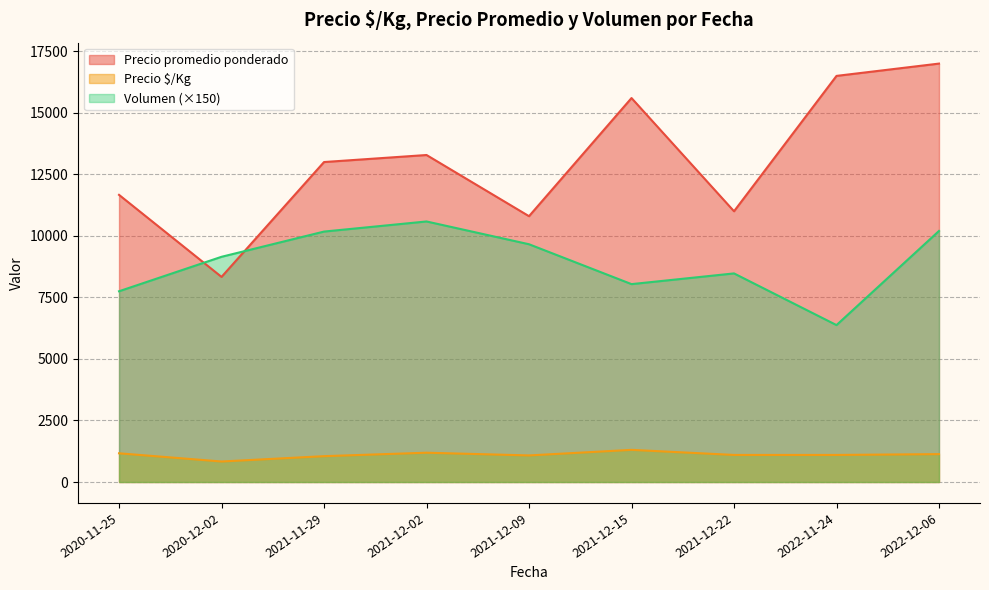

True or false: Volumen (×150) and Precio $/Kg cross at least once.

False